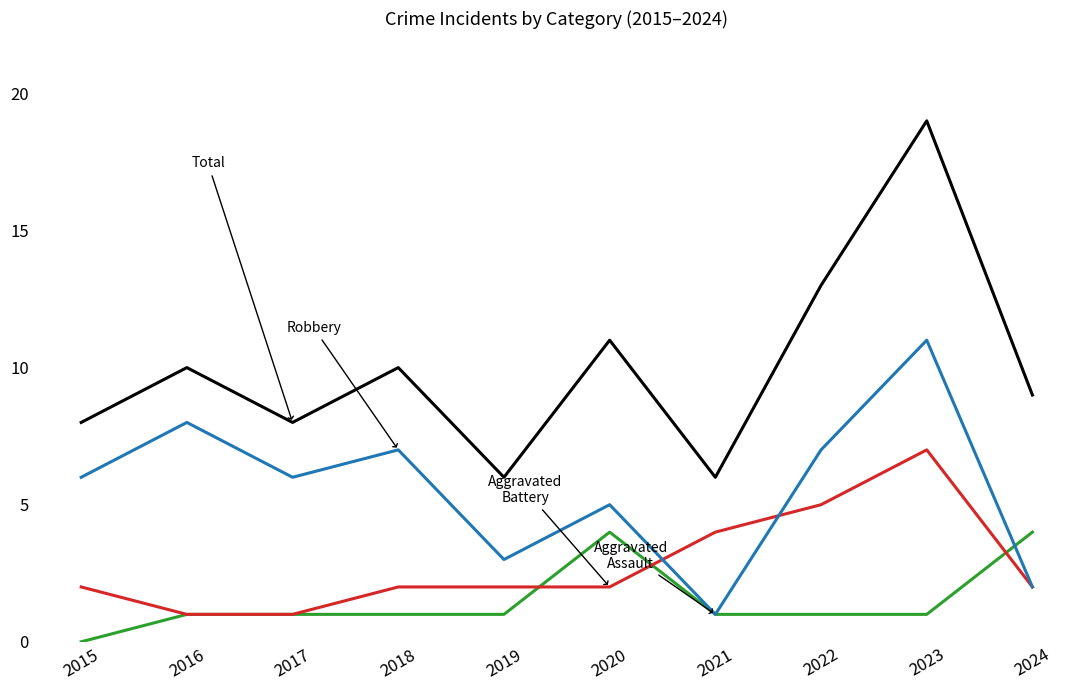

What is the total value across all series at 2015?

16